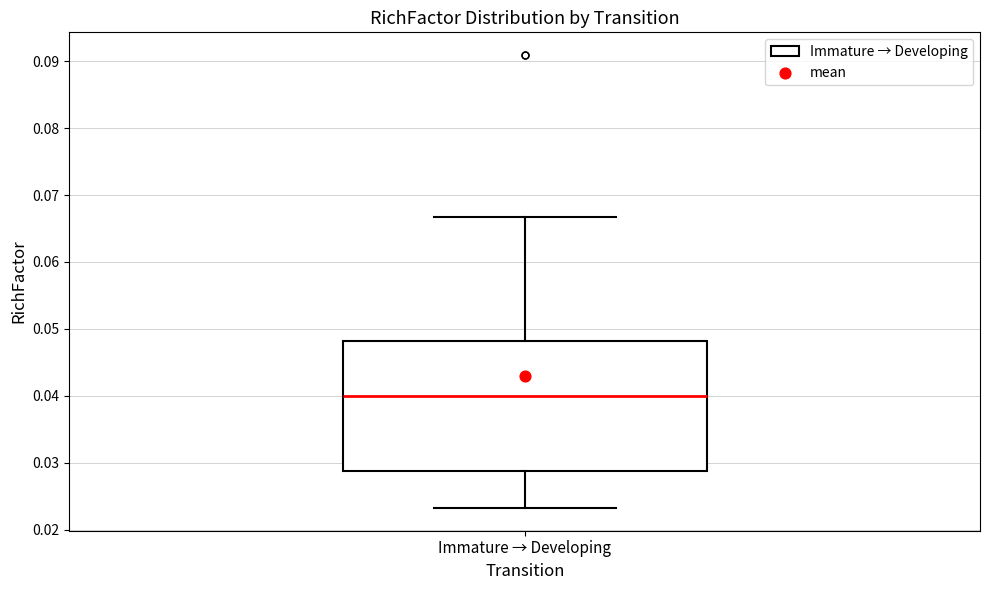

Transcribe this box plot: give where the median line is, the range the box spans, and where the two whiskers end, as read against the y-axis. The values are not printed on the chart, so give them approximately, as read against the axis.

median 0.040, box 0.029 to 0.048, whiskers 0.023 to 0.067